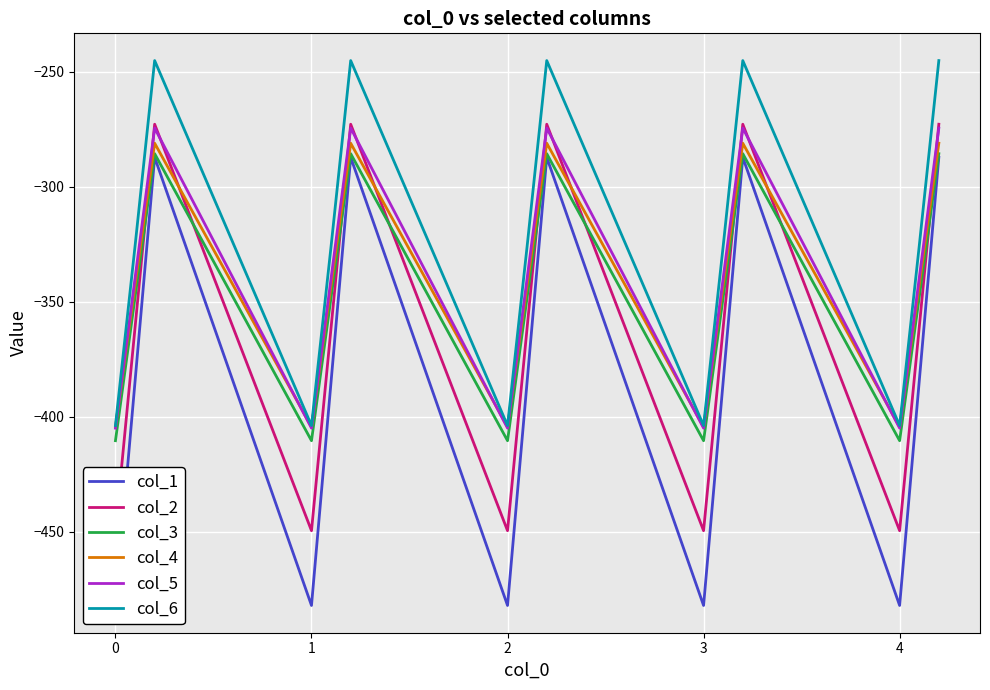

What is the minimum value for col_6?

-403.8